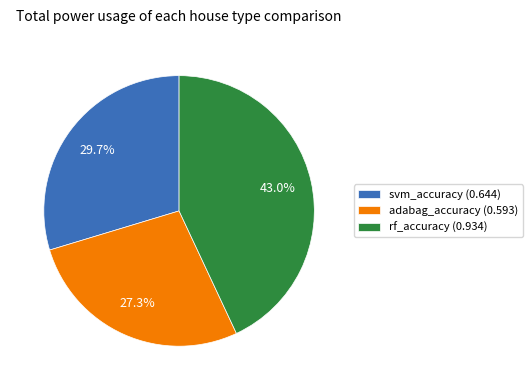

How many slices are in this pie chart?

3